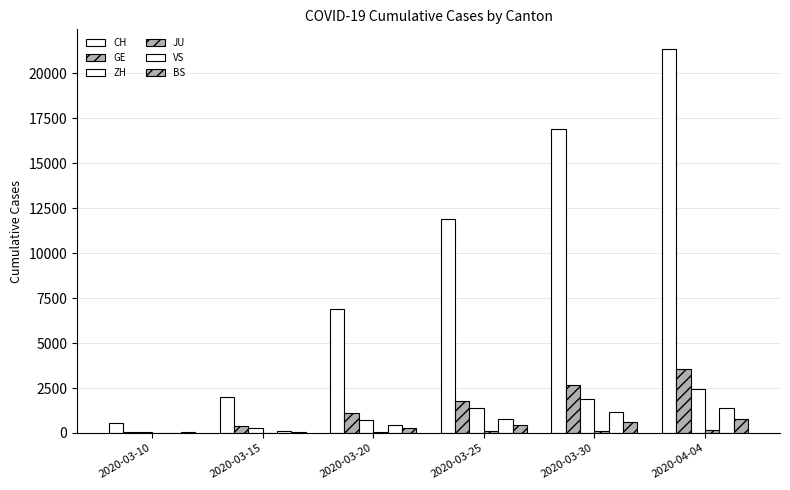

How many distinct data groups are displayed?

6